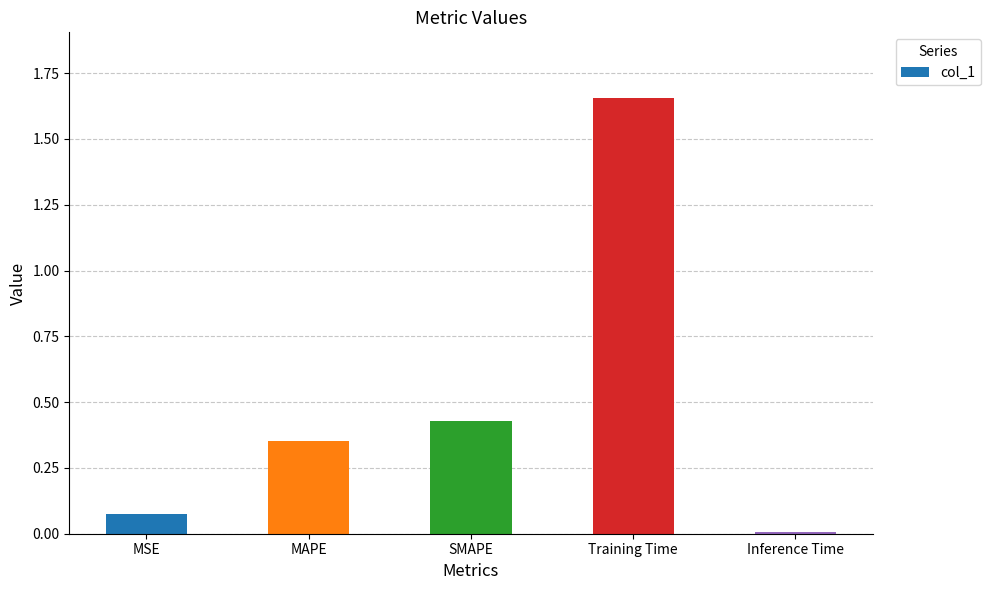

What is the label of the 2nd bar from the left?

MAPE